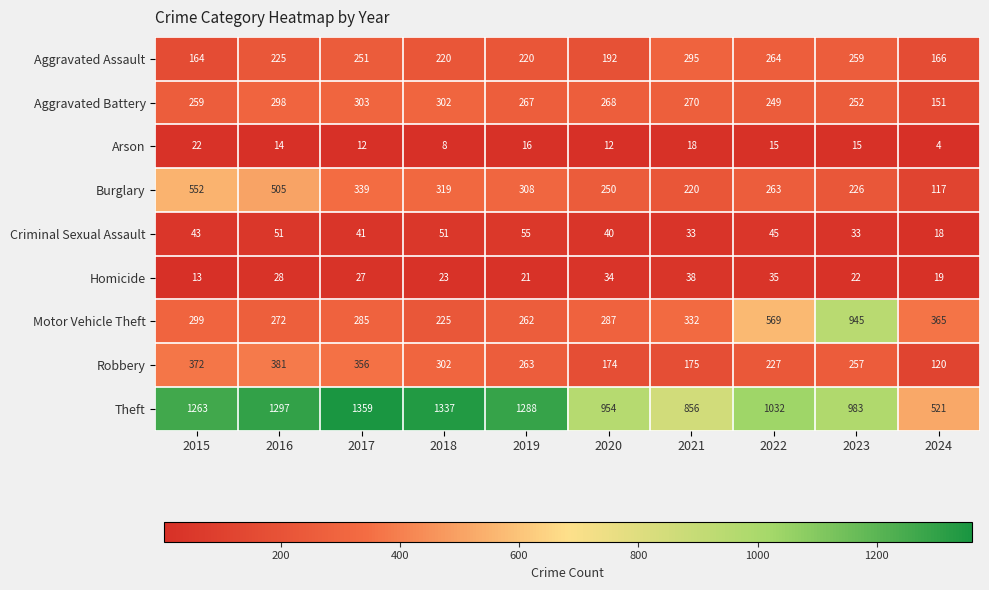

At which label is Robbery closest to 250?

2023